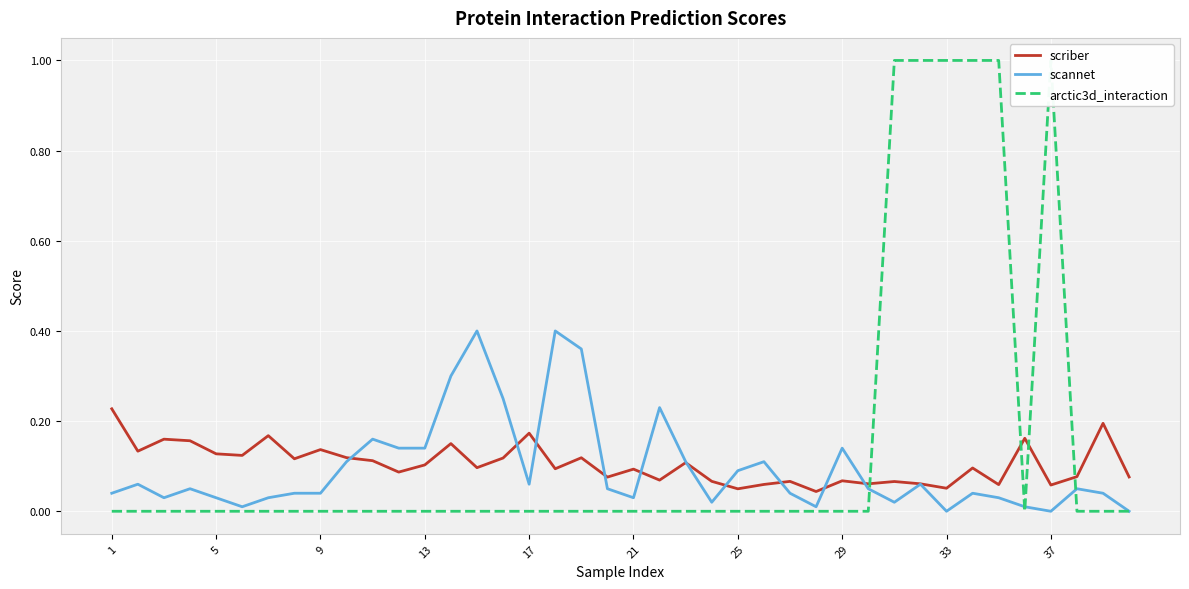

True or false: scriber and arctic3d_interaction intersect in this chart.

True